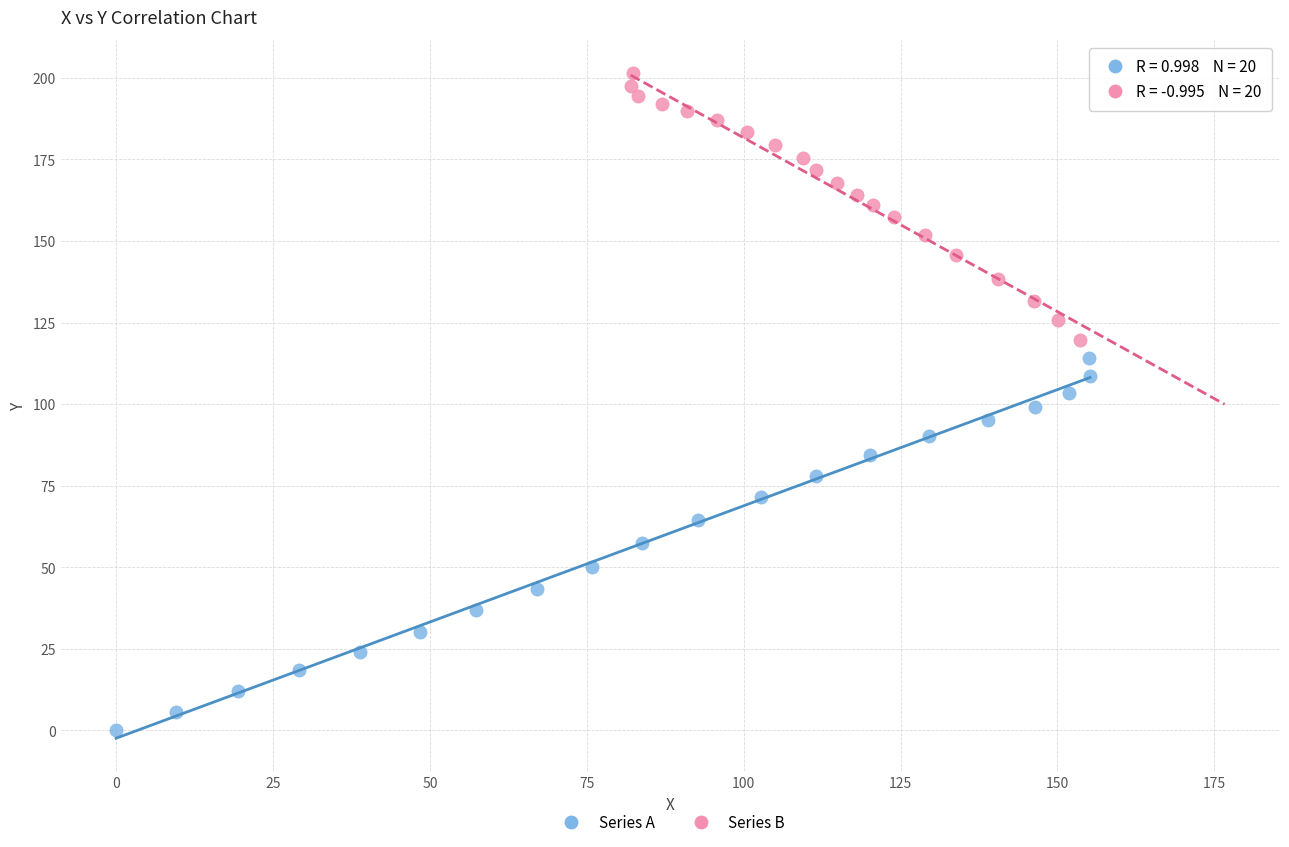

Which series reaches the maximum Y coordinate?

Series B